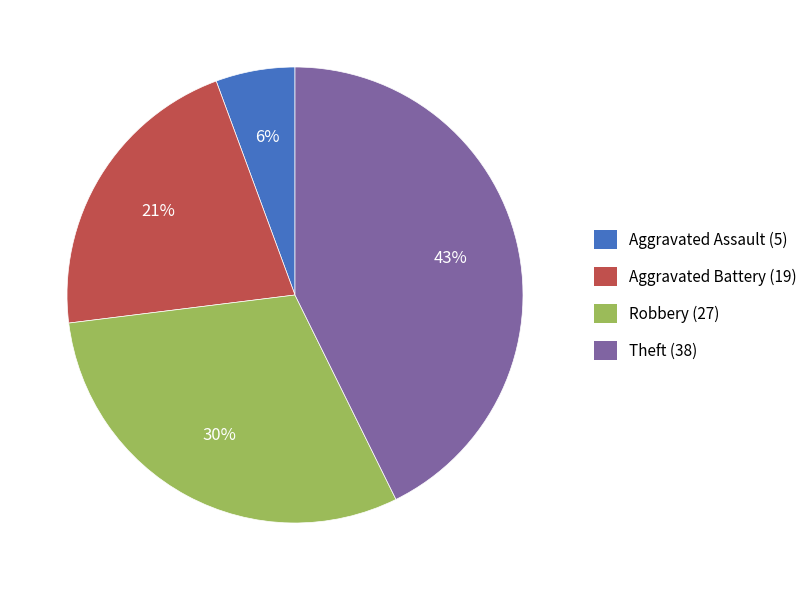

What is the ratio of the value at Aggravated Battery (19) to the value at Theft (38)?

0.5